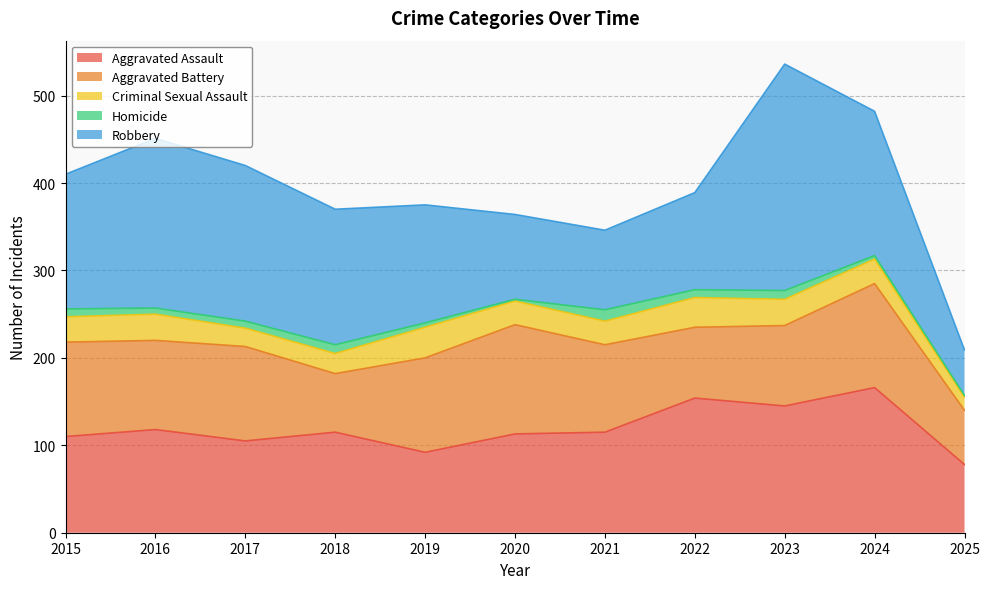

Where is the first local maximum for Aggravated Battery?

2017